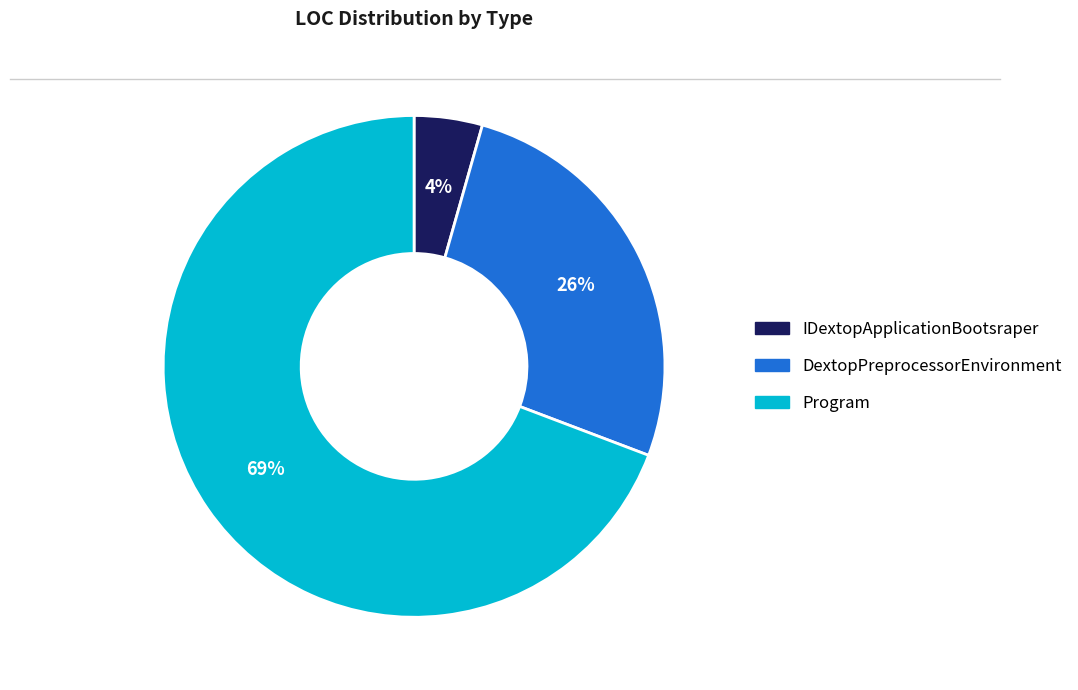

What percentage is the IDextopApplicationBootsraper slice, to the nearest percent?

4%